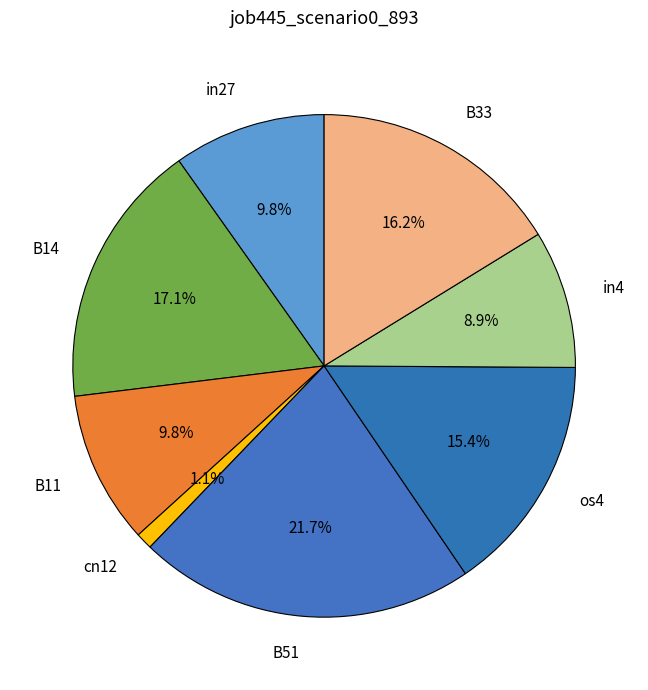

Is it true that B51 is 22% of the pie?

True